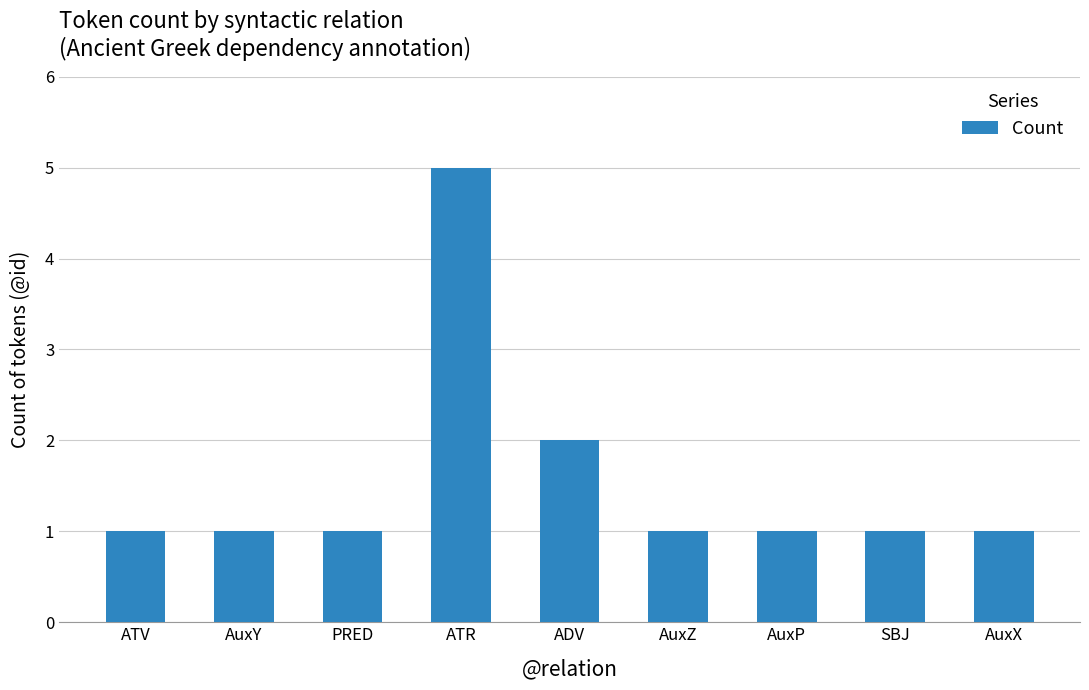

Approximately how many times larger is the value at AuxY compared to PRED?

1.0